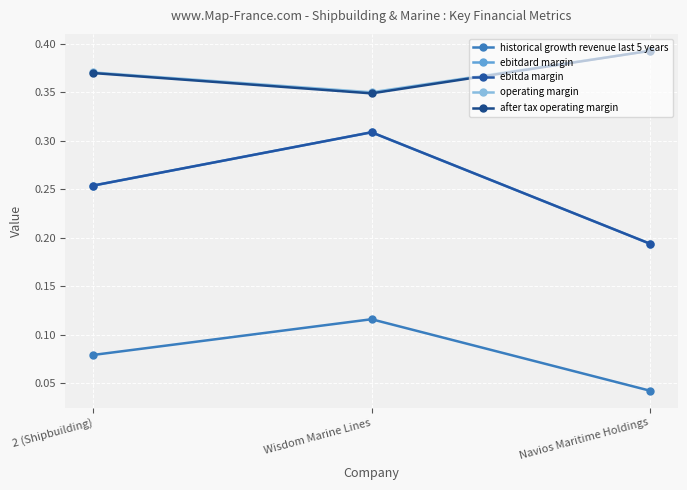

The ebitda margin series shows 0.3 at Wisdom Marine Lines. True or false?

True